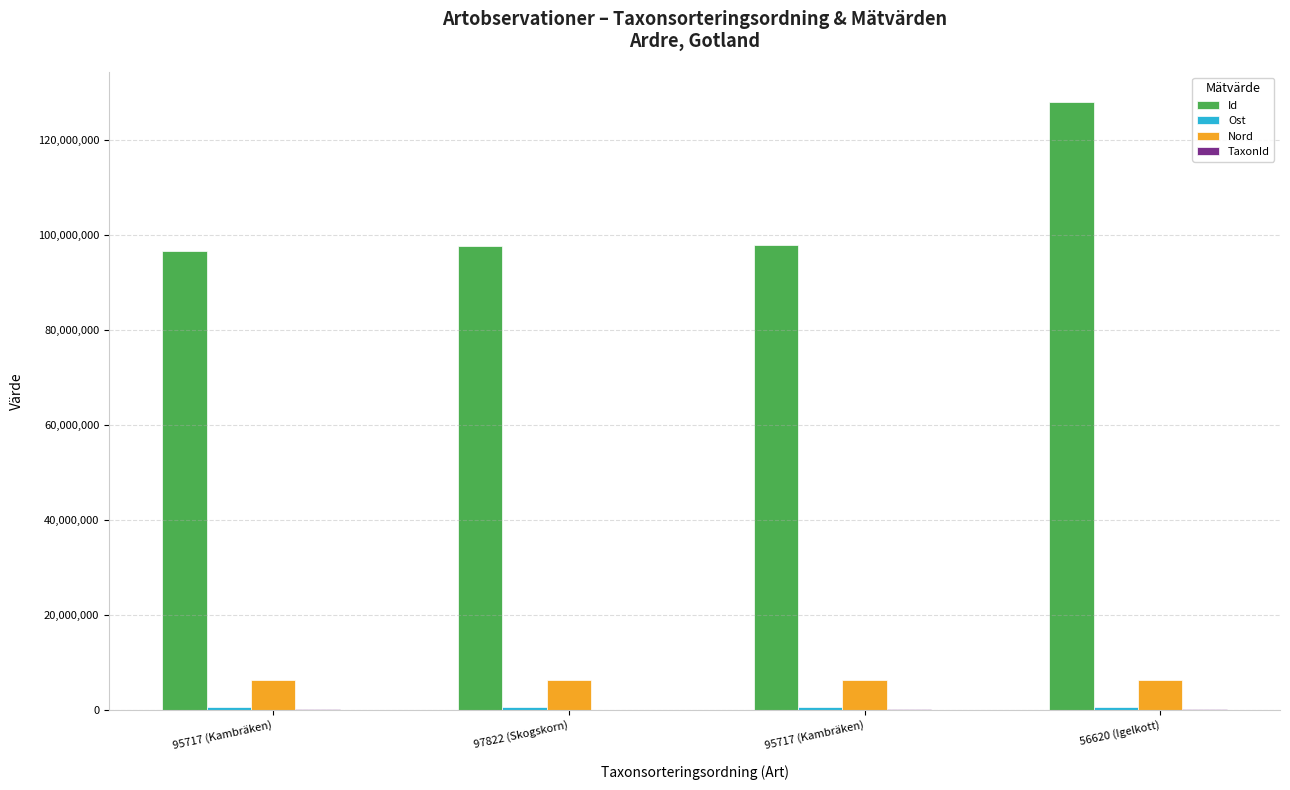

The Ost series shows 1266475.8 at 56620 (Igelkott). True or false?

False